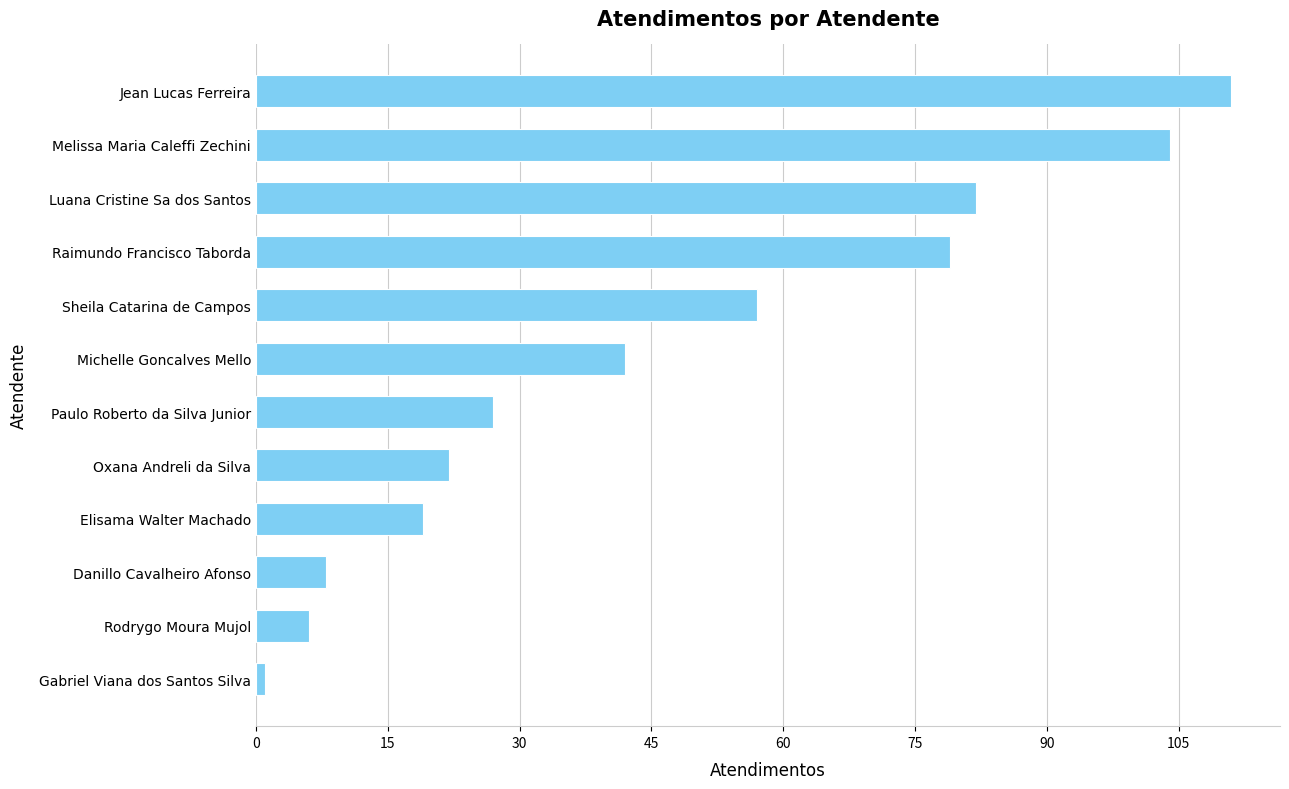

Which has a higher value, Oxana Andreli da Silva or Gabriel Viana dos Santos Silva?

Oxana Andreli da Silva